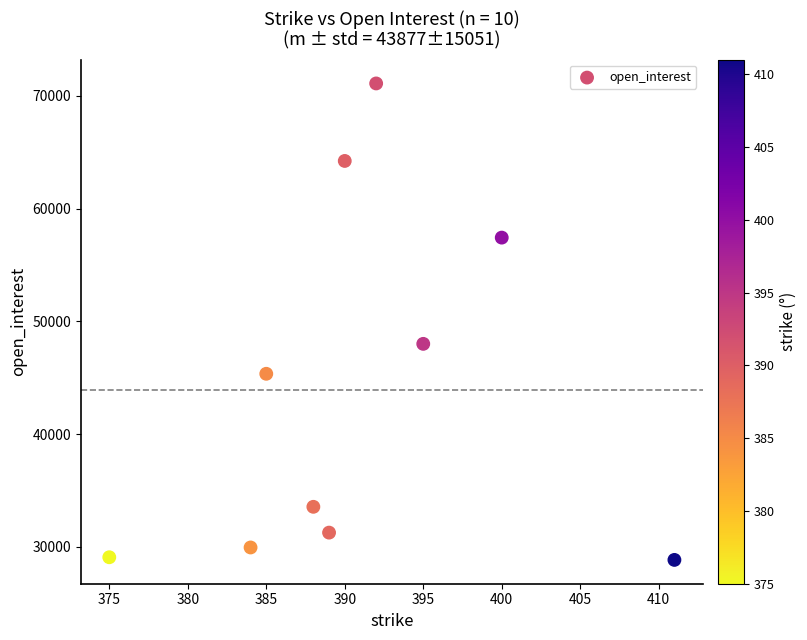

What is the range of Y values (max minus min)?

42281